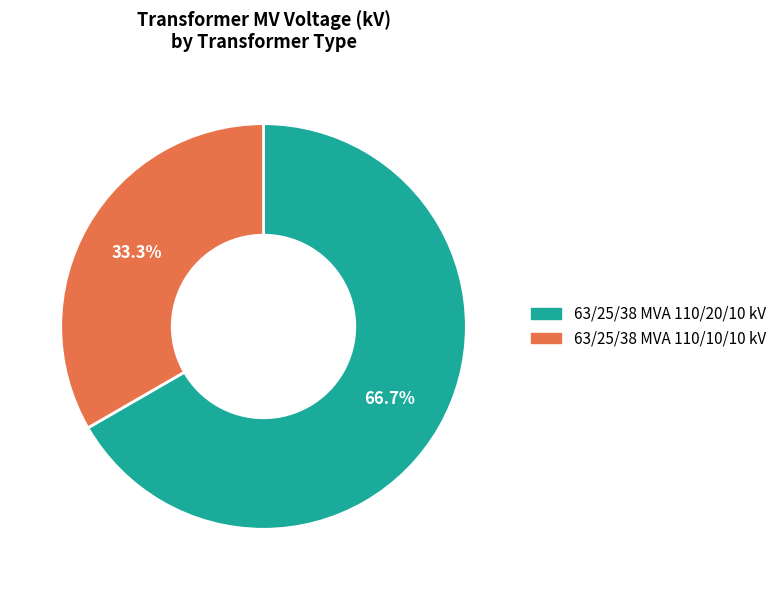

What portion of the pie excludes 63/25/38 MVA 110/20/10 kV?

33.3%